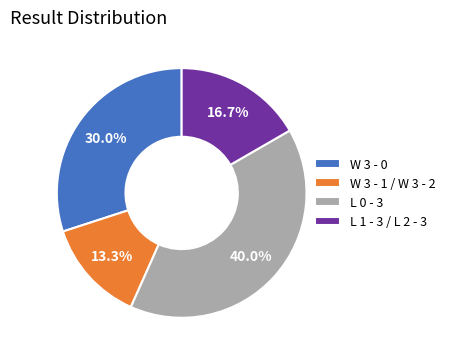

Between L 1 - 3 / L 2 - 3 and L 0 - 3, which is larger?

L 0 - 3